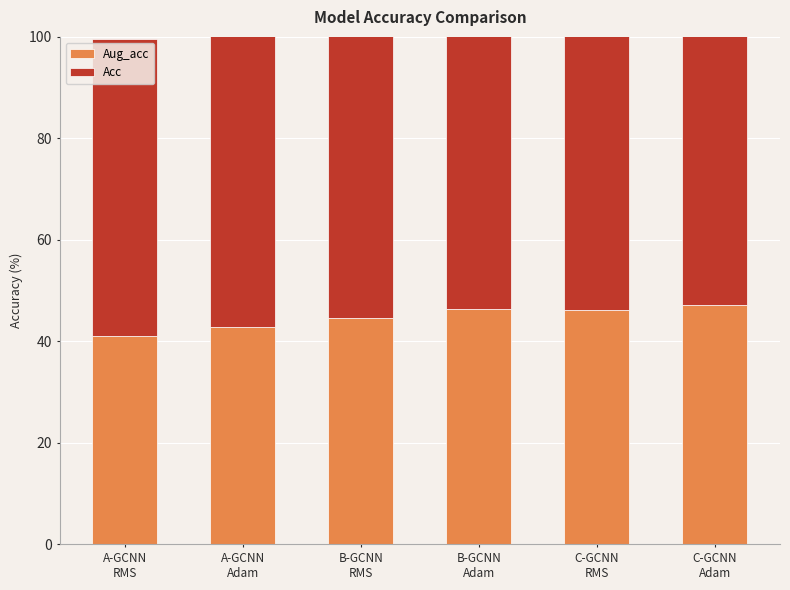

What is the spread (max minus min) of values at B-GCNN
RMS?

24.8